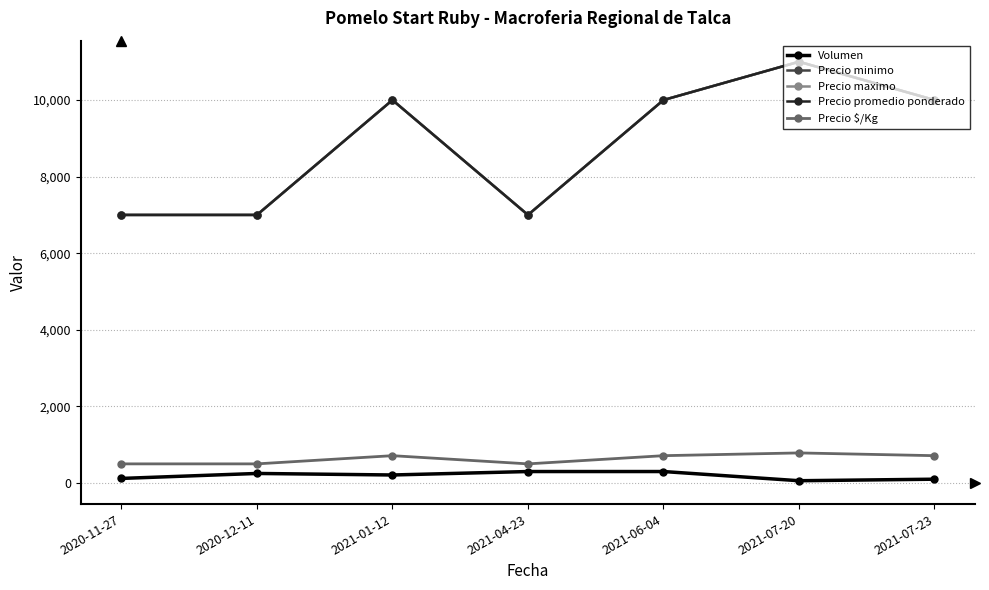

Between 2020-12-11 and 2021-07-20, which series saw the biggest shift?

Precio minimo